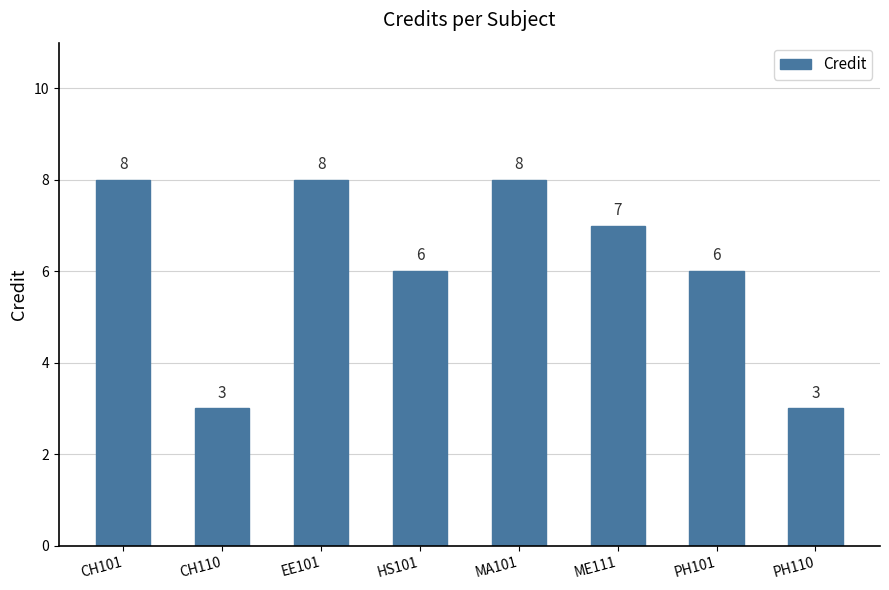

Count the number of data series in this chart.

1